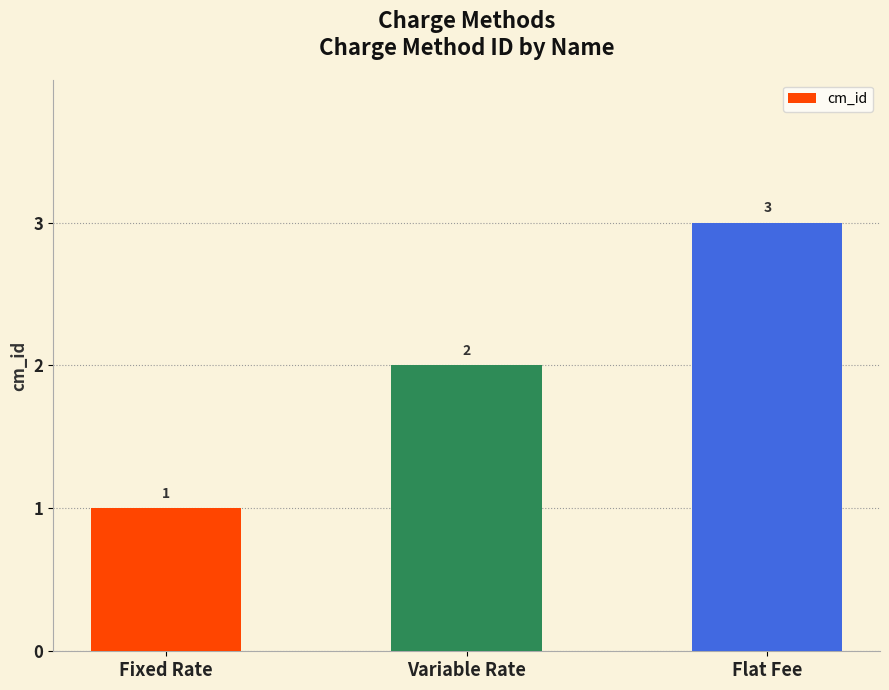

What is the label of the 2nd bar from the right?

Variable Rate